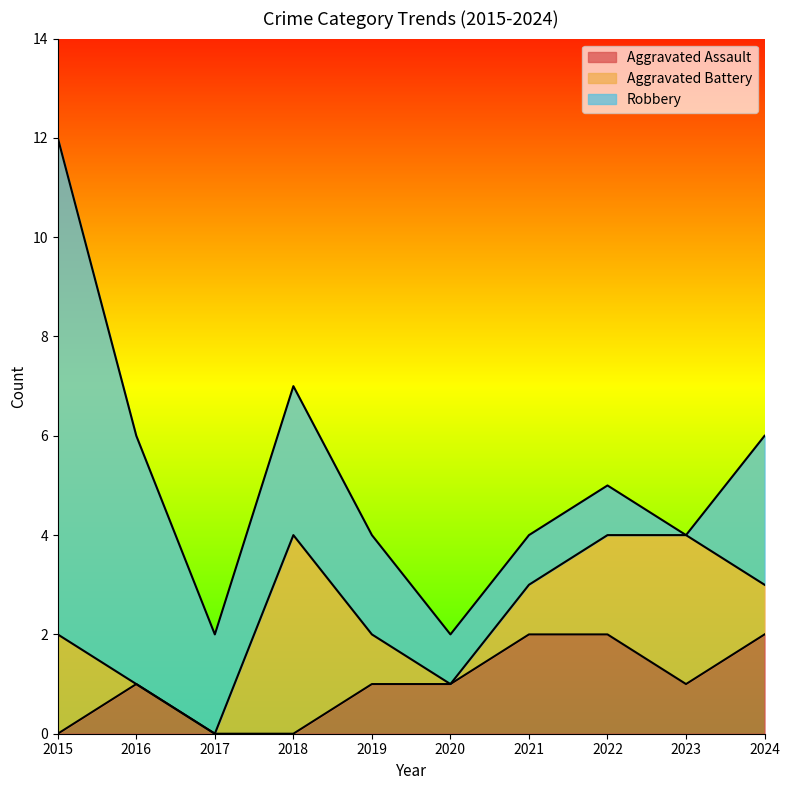

Rank the series at 2022 from lowest to highest value.

Robbery, Aggravated Assault, Aggravated Battery